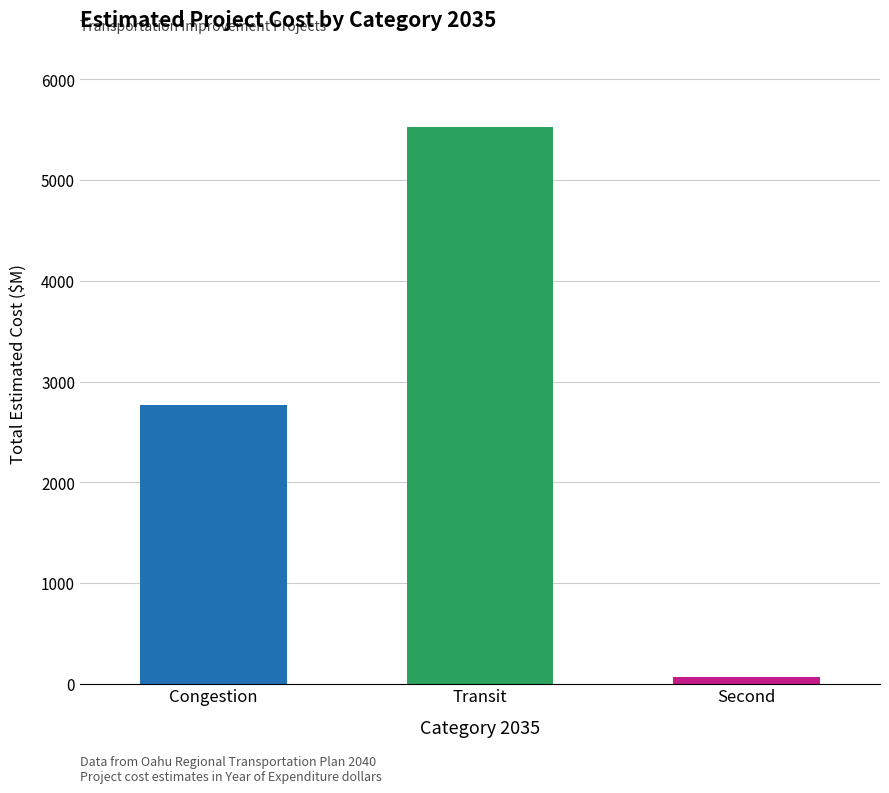

Which category has the highest value across all series?

Transit